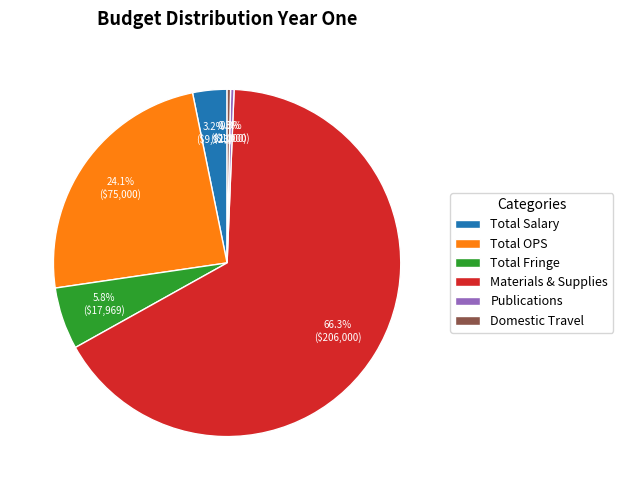

Is it true that Materials & Supplies is 58% of the pie?

False